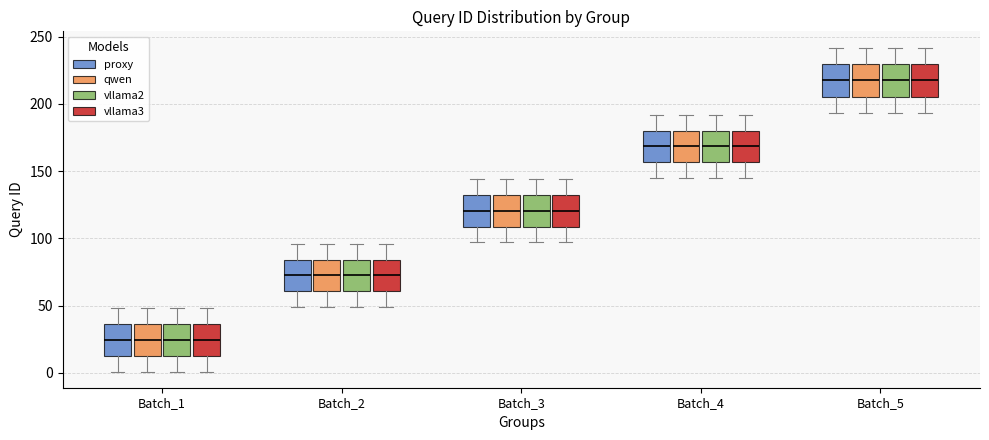

Where is the lower edge of the box for Batch_2 (vllama3) on the y-axis? The values are not printed on the chart, so give them approximately, as read against the axis.

60